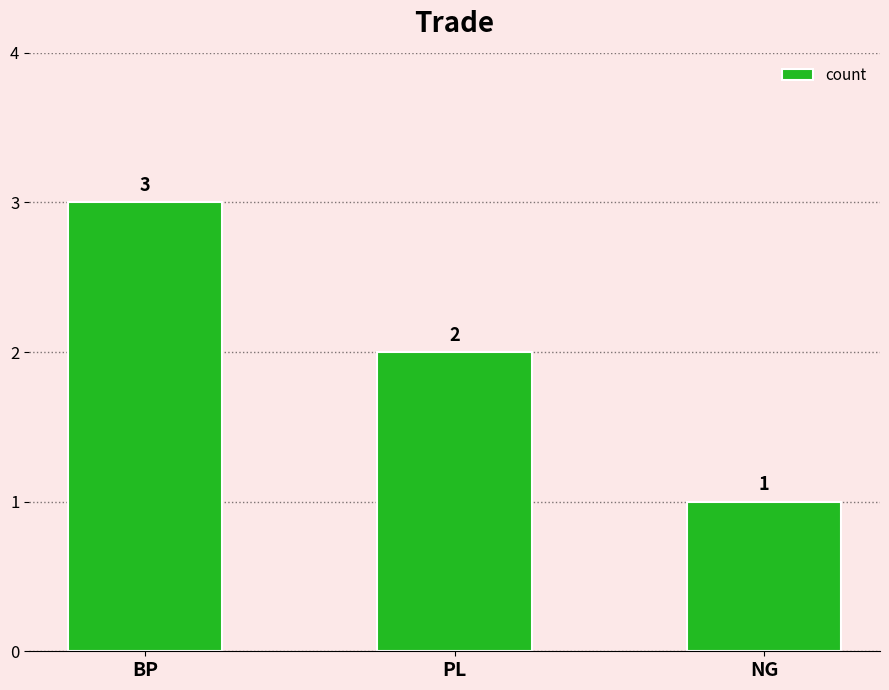

Which category has the highest value across all series?

BP